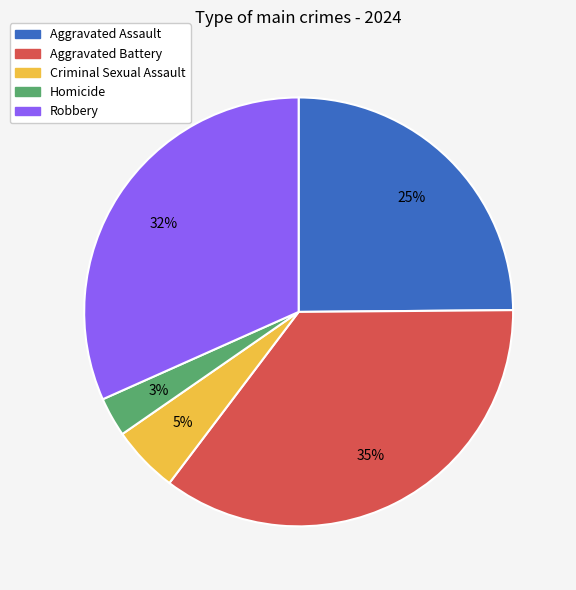

How many slices are in this pie chart?

5